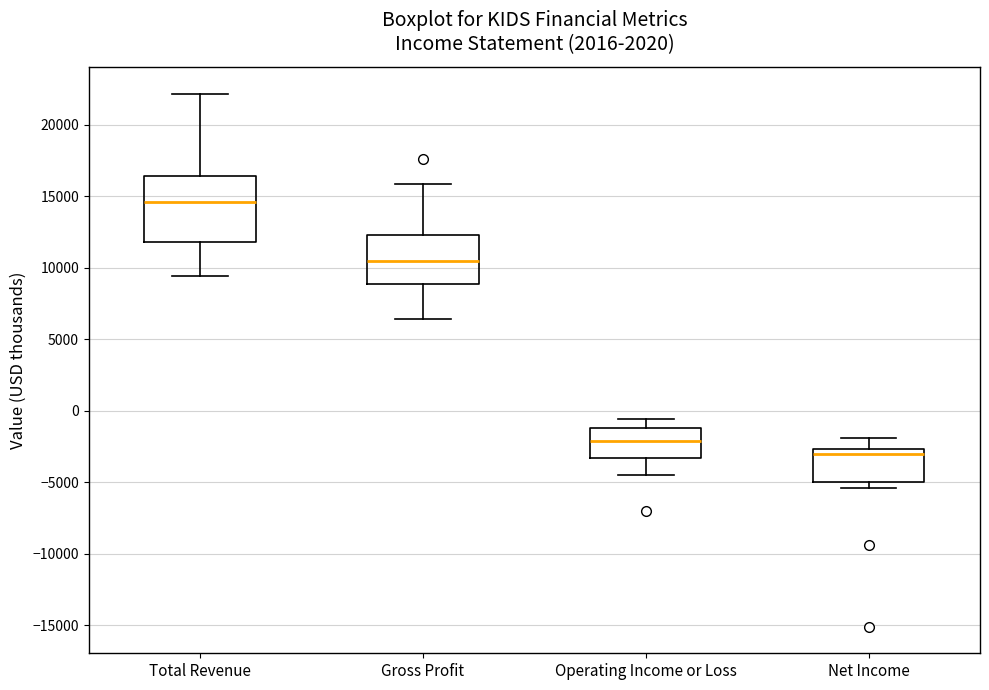

Reading left to right, read every box against the y-axis: the position of its median line, the range the box covers, and the ends of its whiskers. The values are not printed on the chart, so give them approximately, as read against the axis.

Total Revenue: median 14500, box 12000 to 16500, whiskers 9500 to 22000
Gross Profit: median 10500, box 9000 to 12500, whiskers 6500 to 16000
Operating Income or Loss: median -2000, box -3500 to -1000, whiskers -4500 to -500
Net Income: median -3000, box -5000 to -2500, whiskers -5500 to -2000